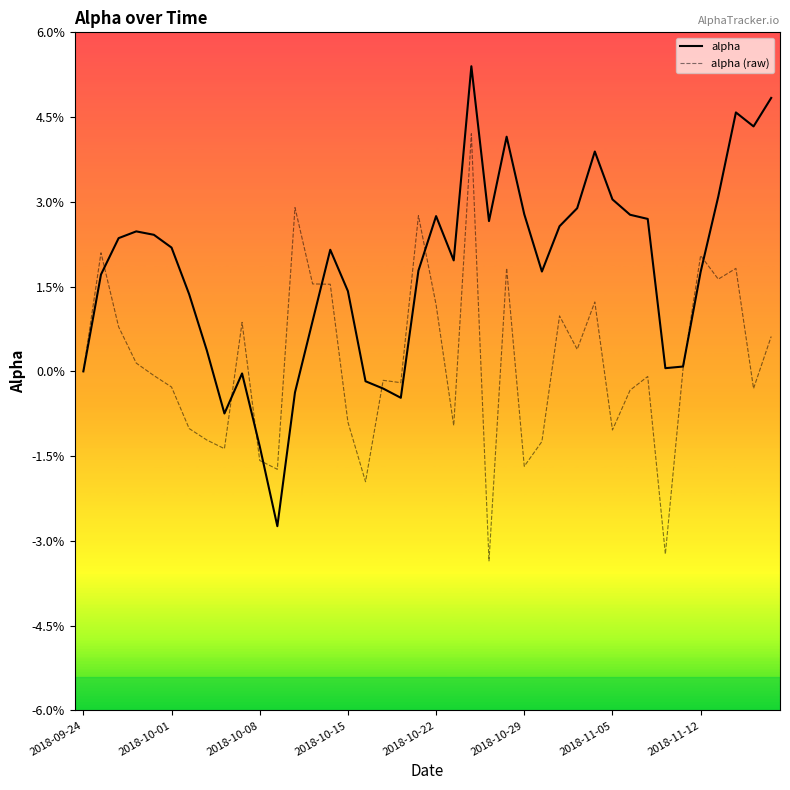

Is this an area chart (filled region under the line)?

No